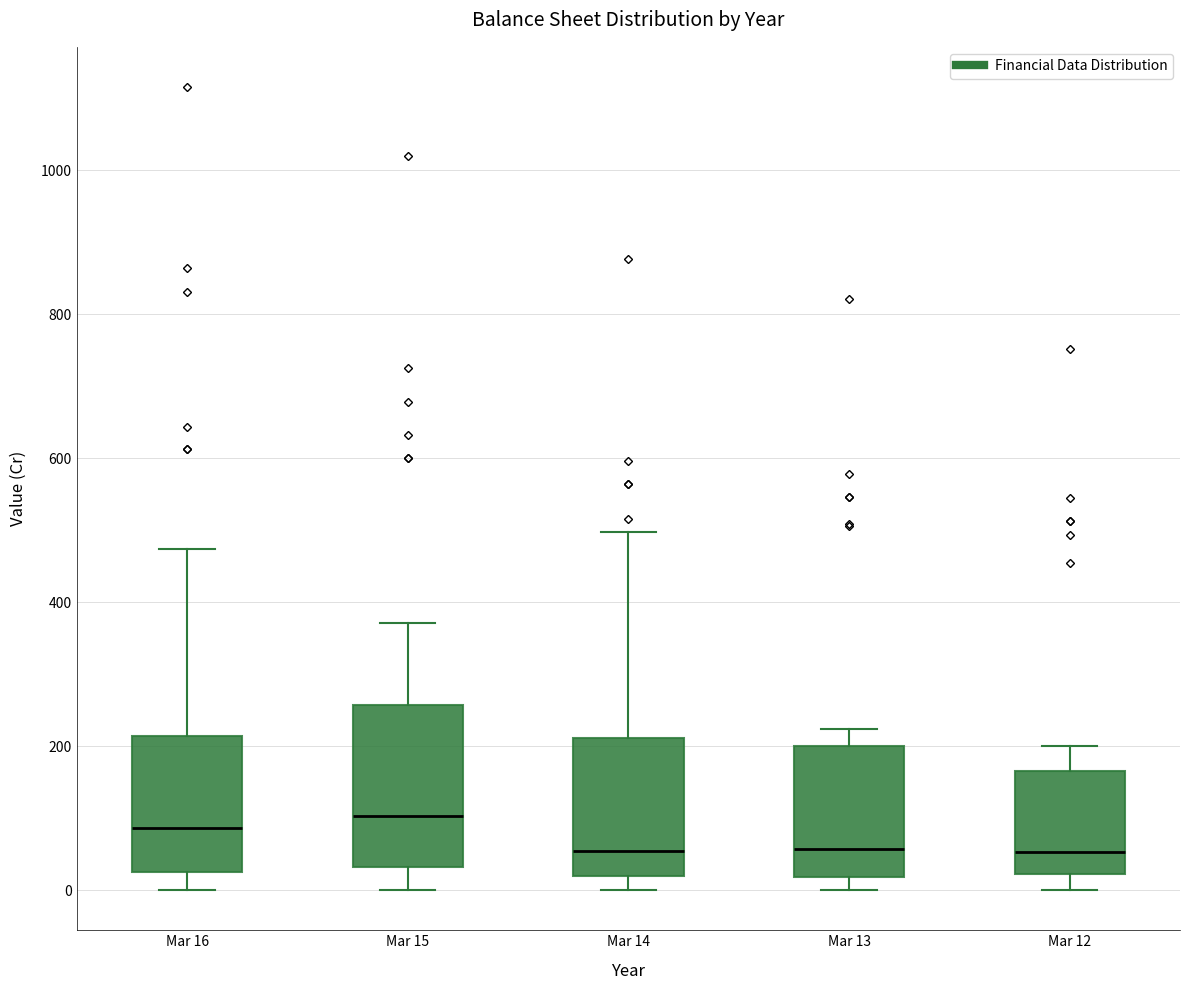

Reading left to right, transcribe this box plot: for each box, give where its median line is, the range the box spans, and where its two whiskers end, as read against the y-axis. The values are not printed on the chart, so give them approximately, as read against the axis.

Mar 16: median 80, box 20 to 220, whiskers 0 to 480
Mar 15: median 100, box 40 to 260, whiskers 0 to 380
Mar 14: median 60, box 20 to 220, whiskers 0 to 500
Mar 13: median 60, box 20 to 200, whiskers 0 to 220
Mar 12: median 60, box 20 to 160, whiskers 0 to 200